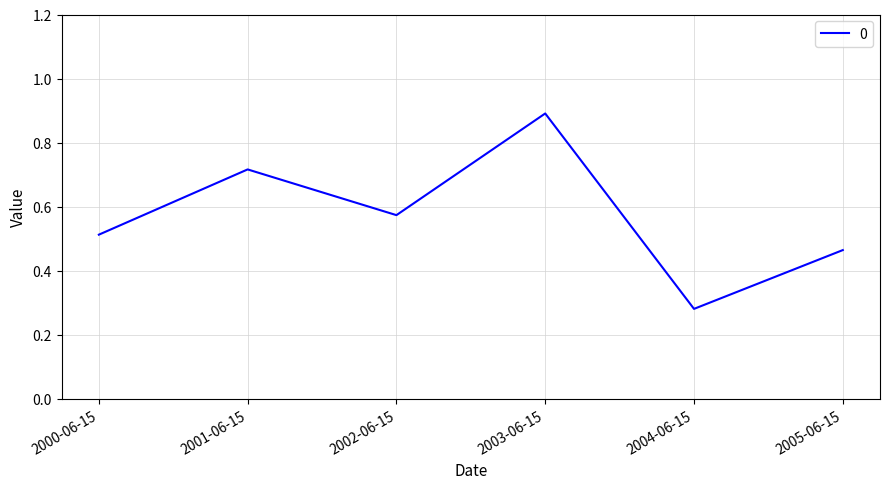

The value at 2004-06-15 is 0.1. True or false?

False